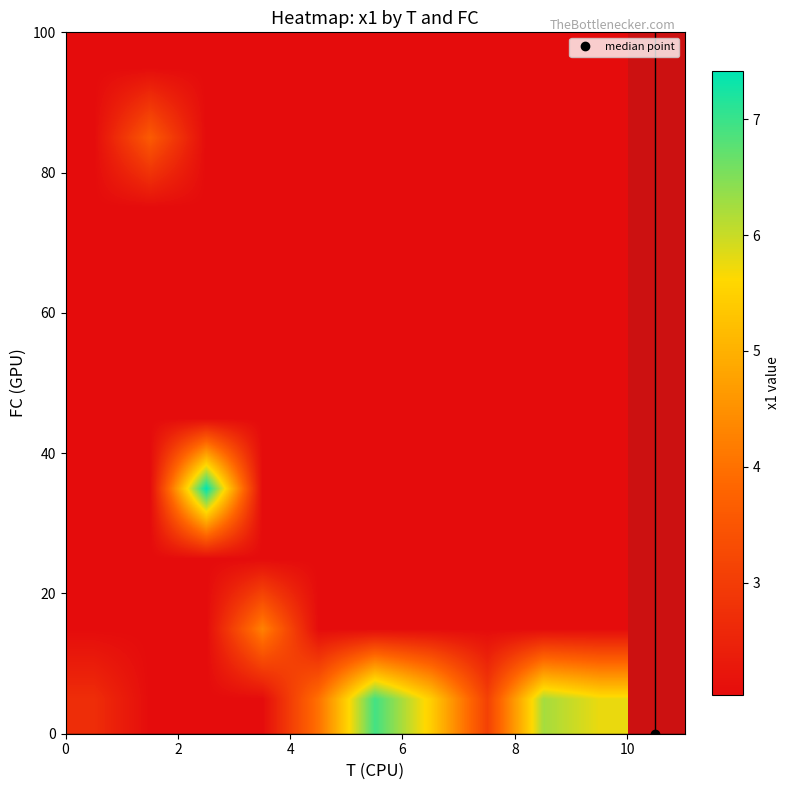

At how many categories does at least one series exceed 5?

5